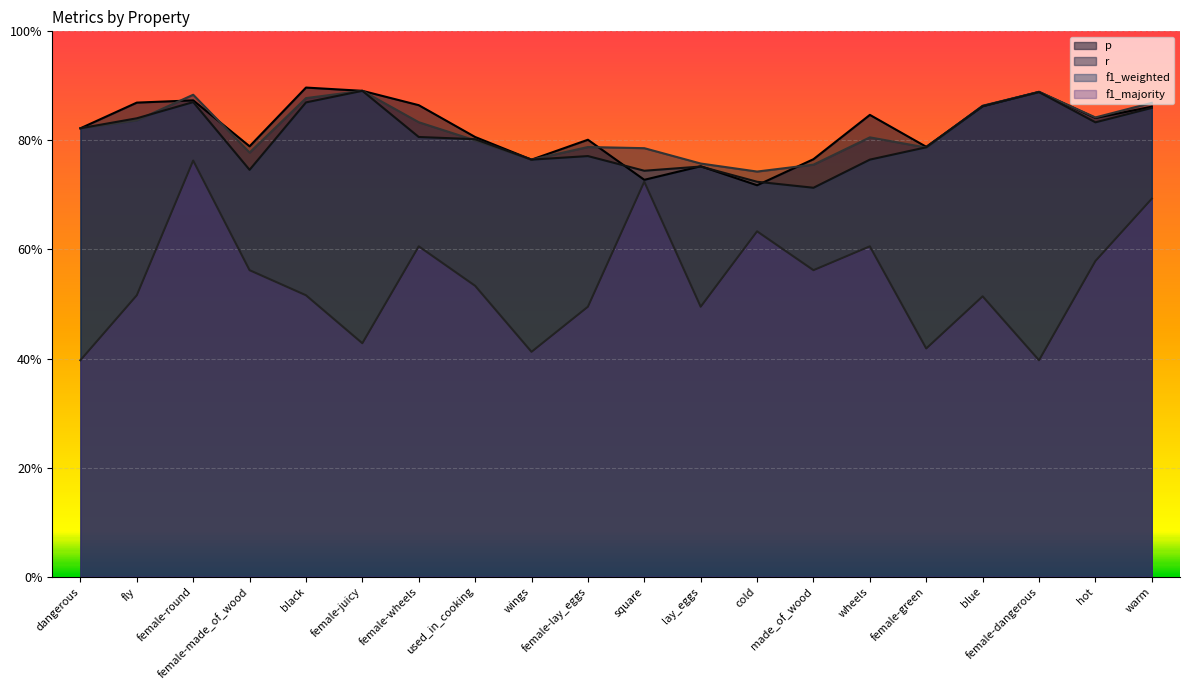

Where do r and f1_weighted first cross each other?

fly and female-round